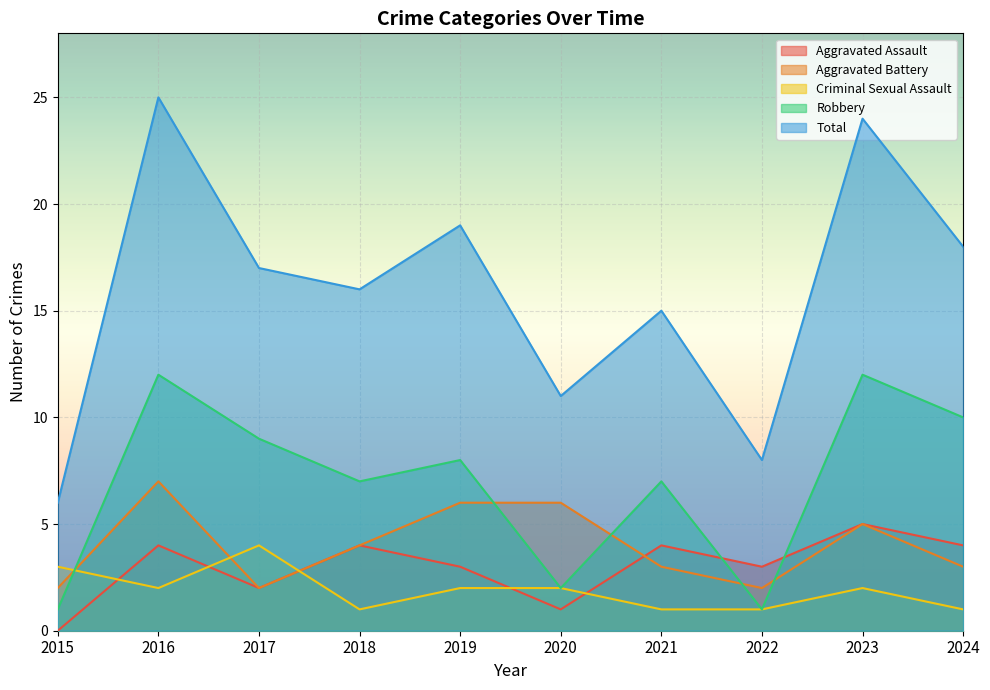

What is the total value across all series at 2017?

34